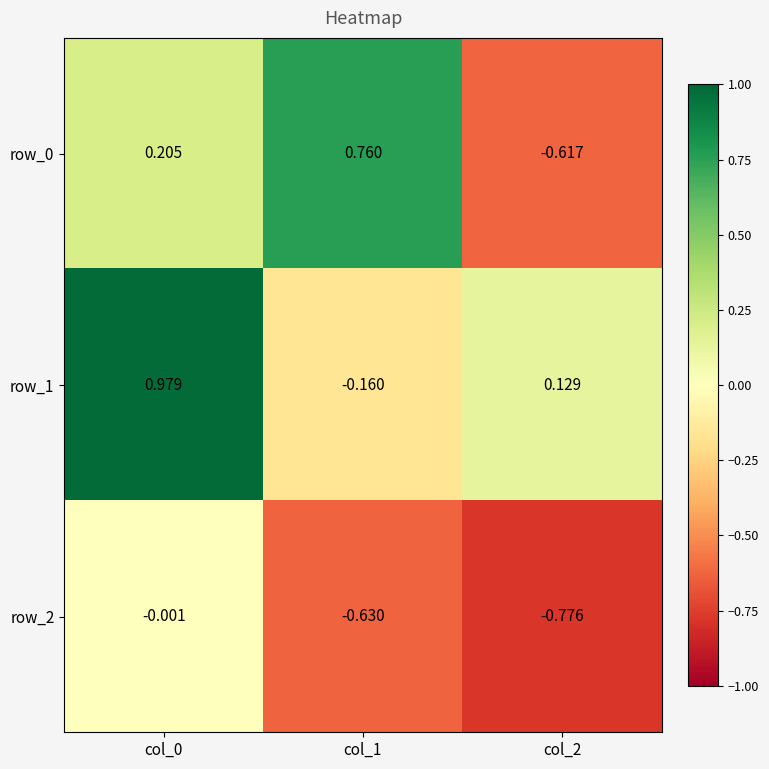

What is the total value across all series at col_2?

-1.3